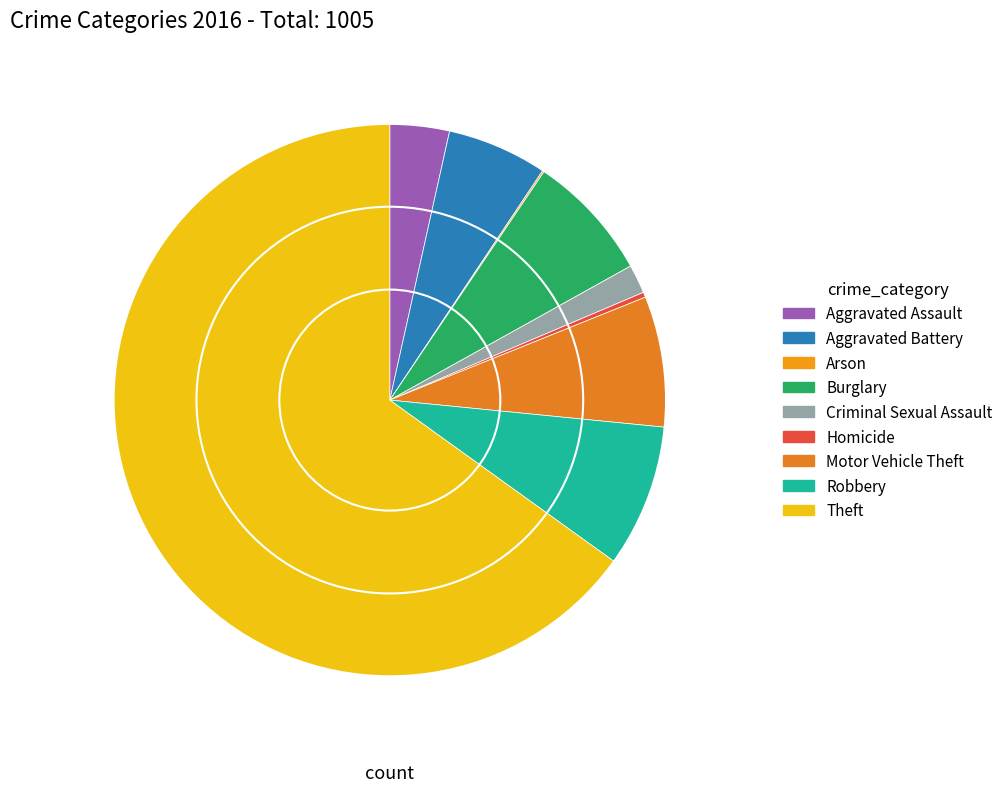

Rank the categories by value from lowest to highest.

Arson, Homicide, Criminal Sexual Assault, Aggravated Assault, Aggravated Battery, Burglary, Motor Vehicle Theft, Robbery, Theft